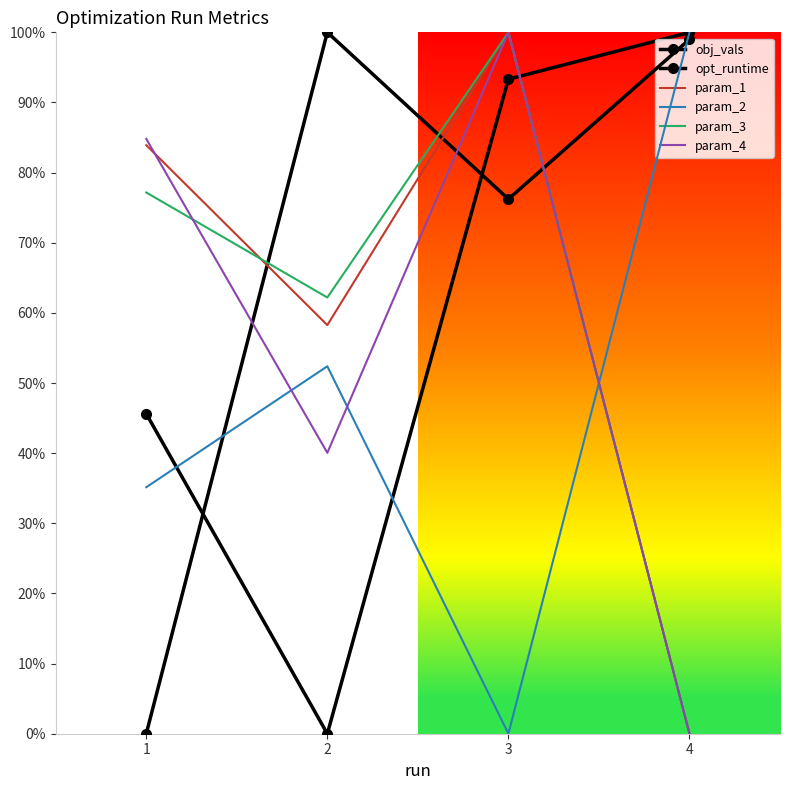

Is the value of opt_runtime at 1 greater than the value of param_3 at 4?

No